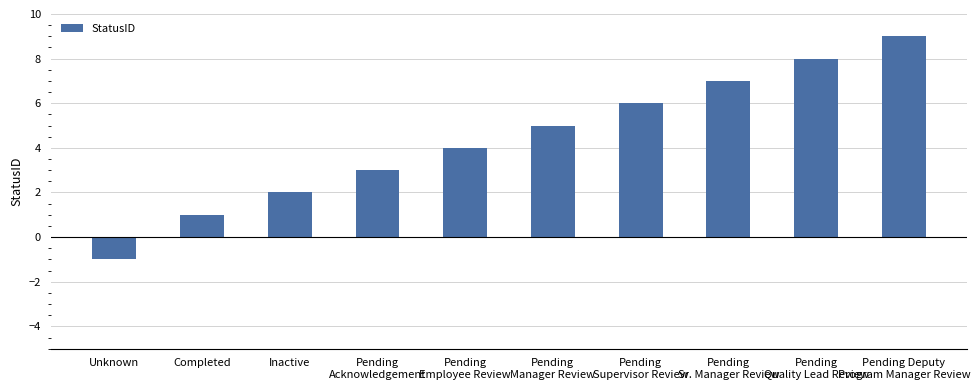

Is it true that the value at Pending
Supervisor Review is 10?

False